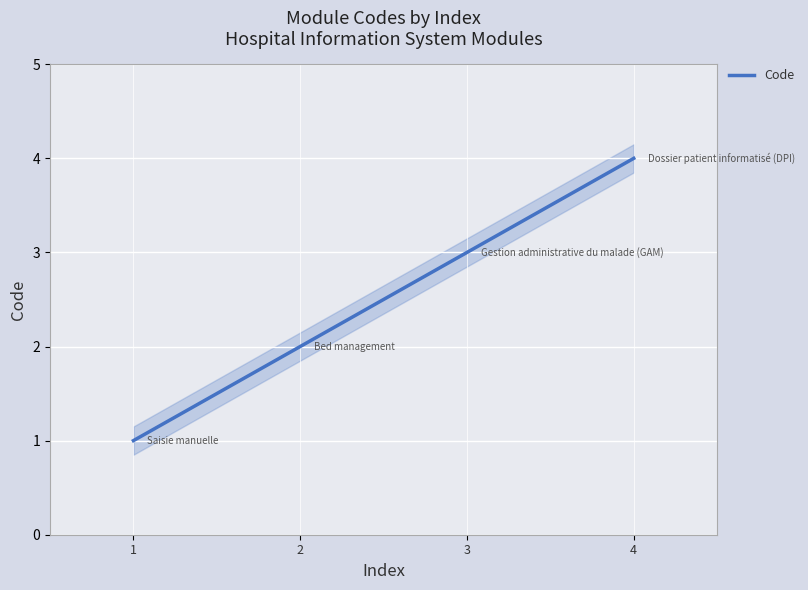

How many values are between 2 and 4?

3